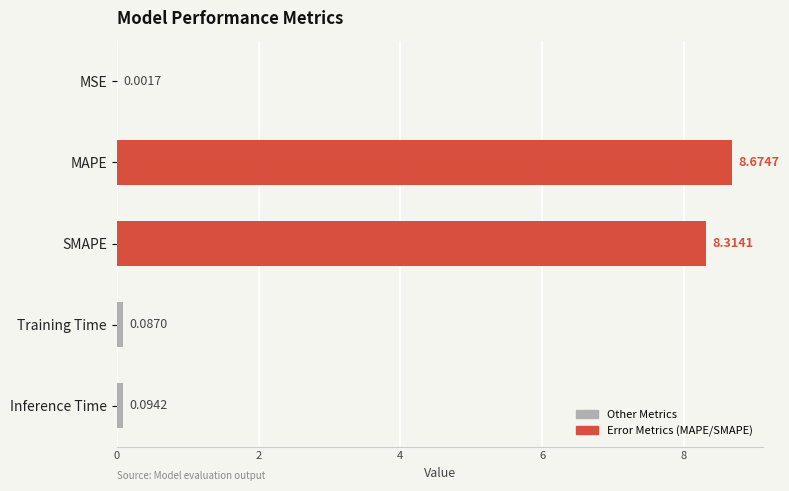

Which has a higher value, MSE or SMAPE?

SMAPE